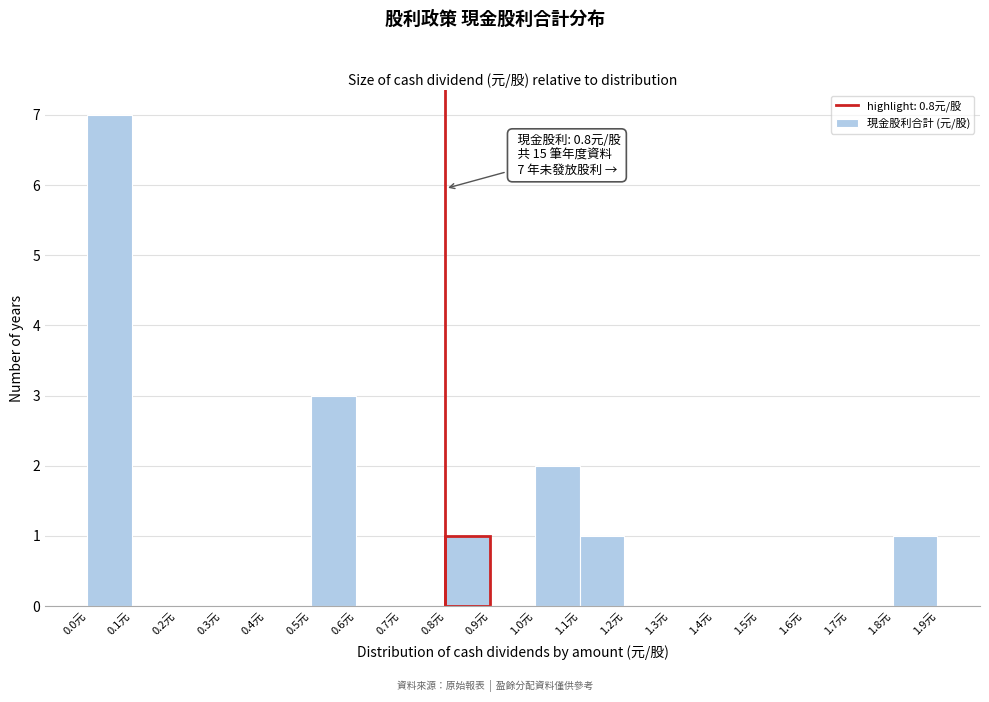

Which range on the x-axis has the tallest bar?

0.0 to 0.1